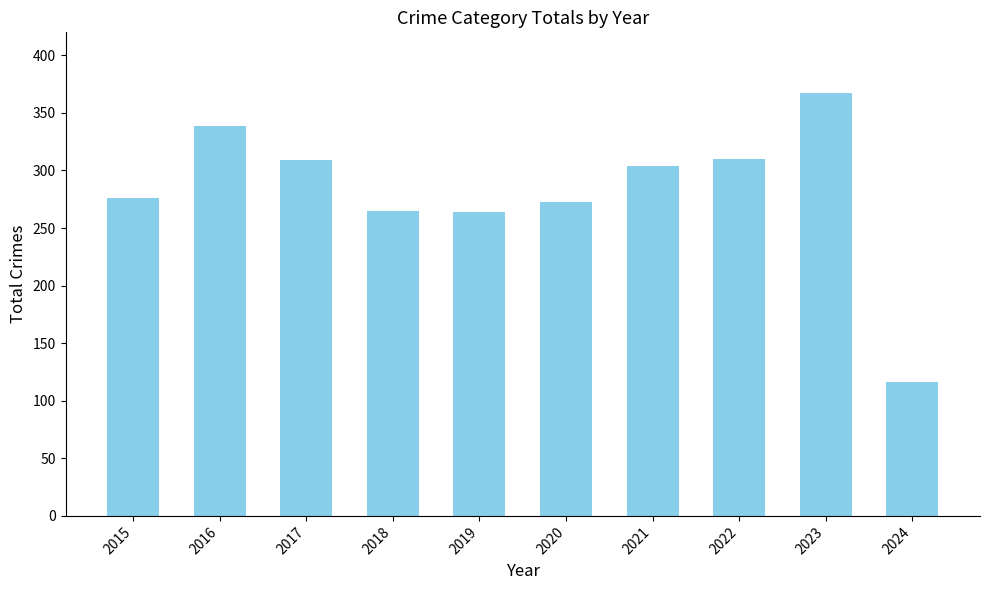

What is the change in value from 2021 to 2022?

+6